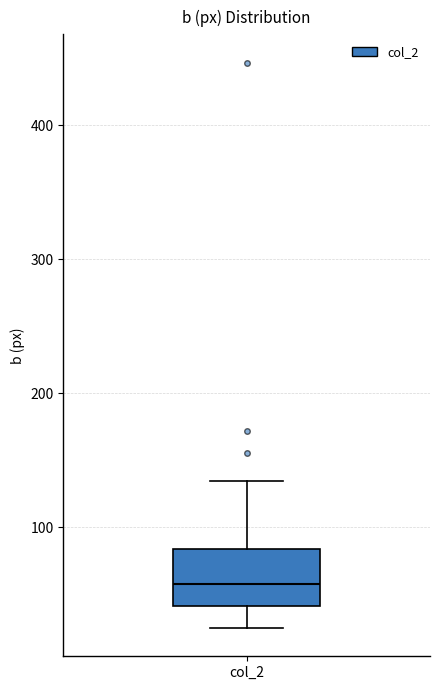

Read this box plot against the y-axis: the position of the median line, the range covered by the box, and the ends of both whiskers. The values are not printed on the chart, so give them approximately, as read against the axis.

median 60, box 40 to 80, whiskers 20 to 130